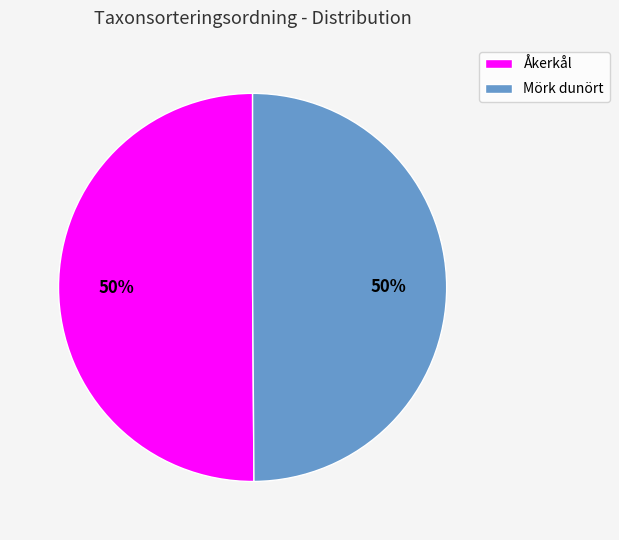

Is the sum of Mörk dunört and Åkerkål greater than half?

Yes